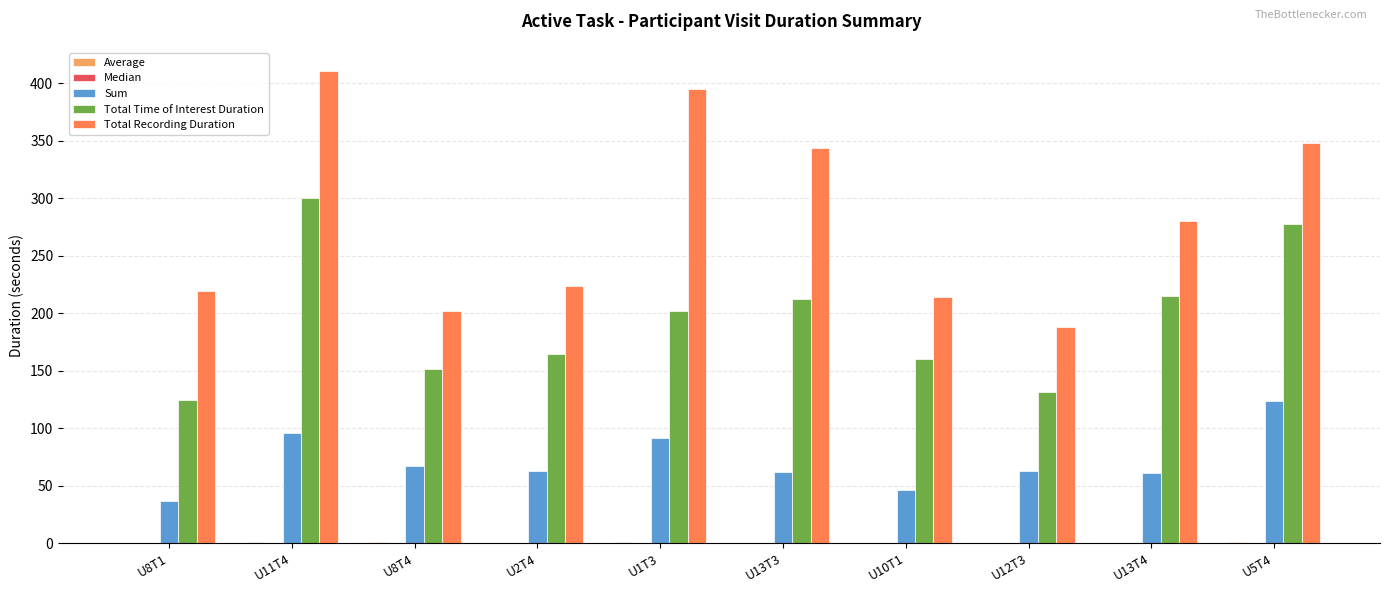

What is the maximum value shown in the chart?

410.4